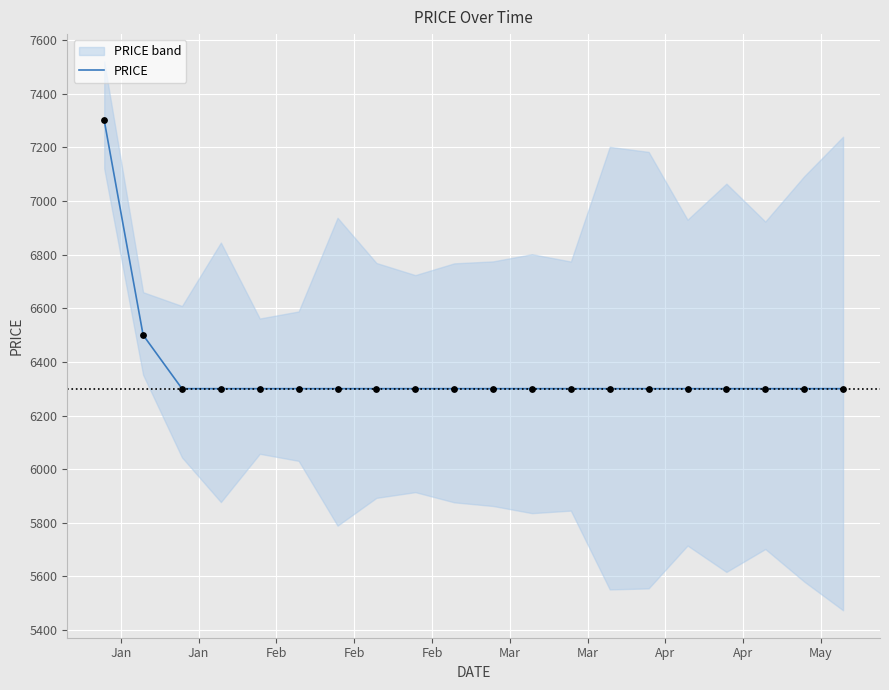

What is the minimum value for PRICE?

6300